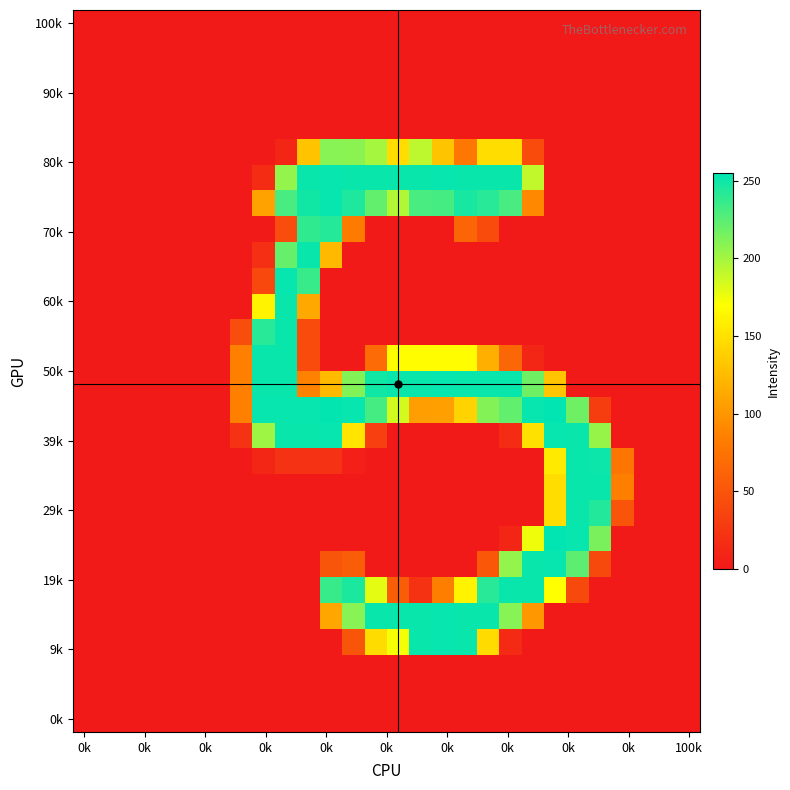

What is the greatest value displayed?

255